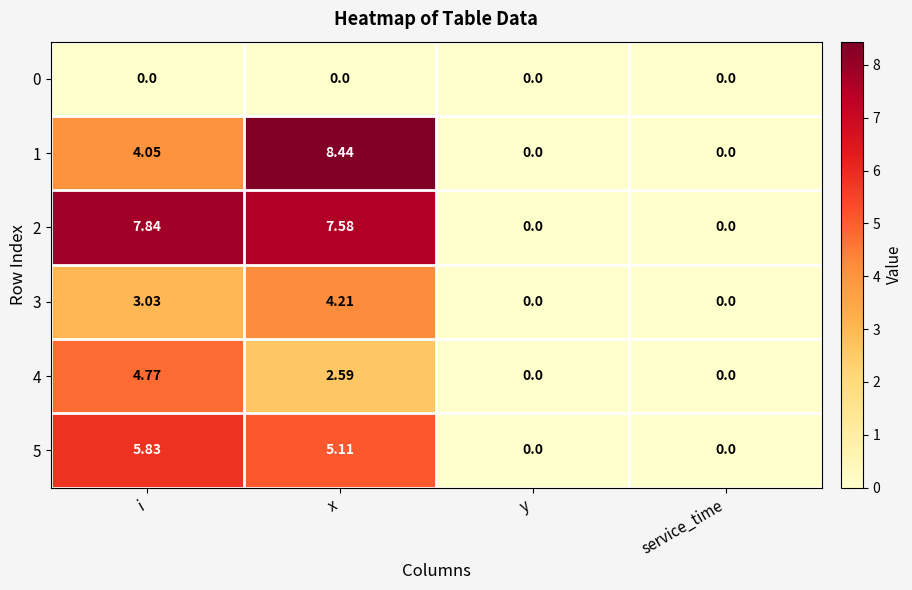

How many values in the 1 series exceed 4?

2